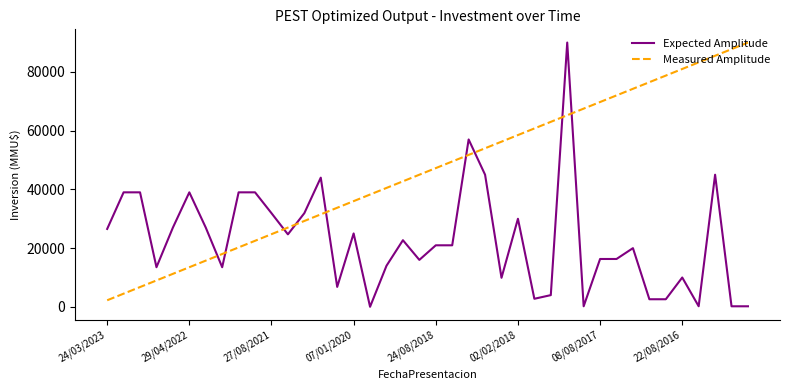

True or false: Measured Amplitude has more than 1 points higher than both neighbors.

False